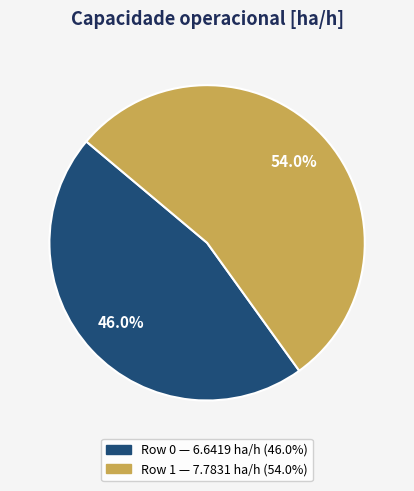

To the nearest percent, what is the average slice percentage?

50%